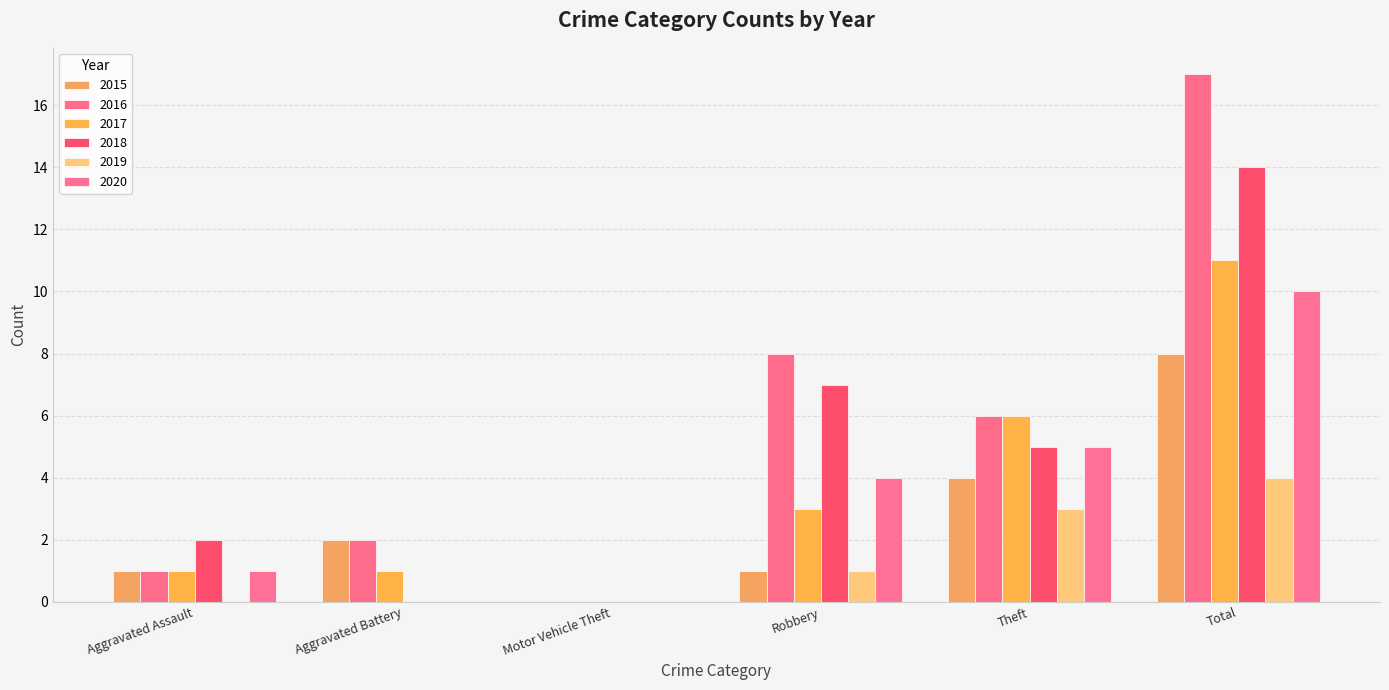

How many categories are shown in the chart?

6